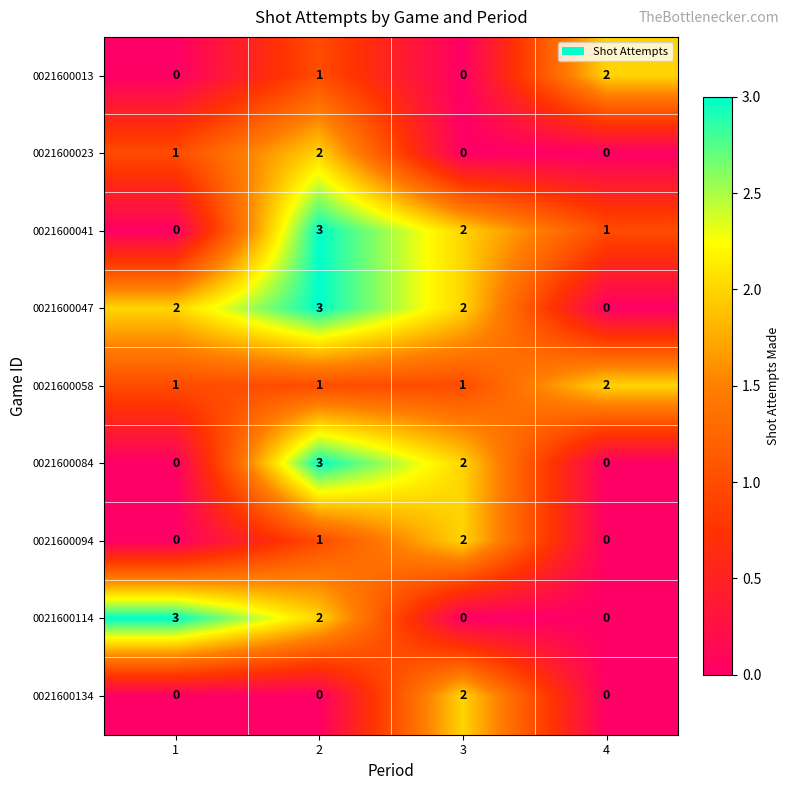

Count the 0021600114 values in the range 0 to 3.

4